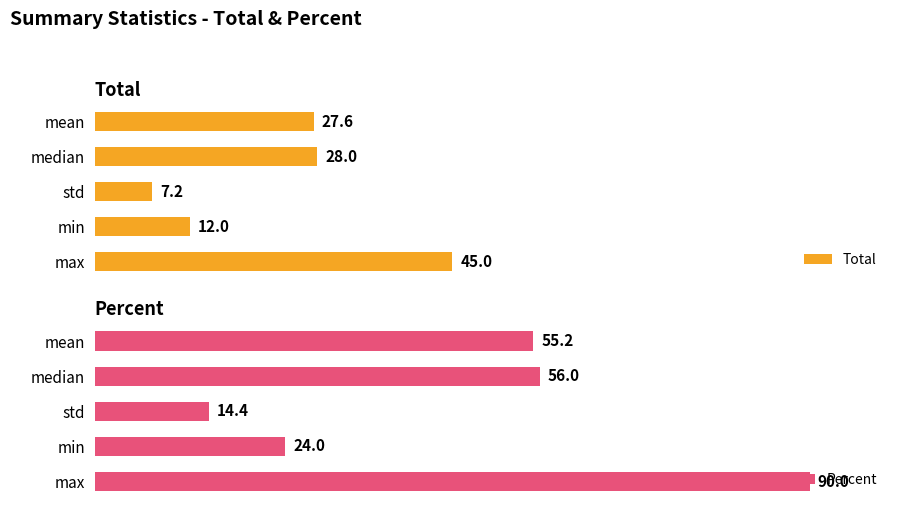

At which label does Percent reach its minimum?

std